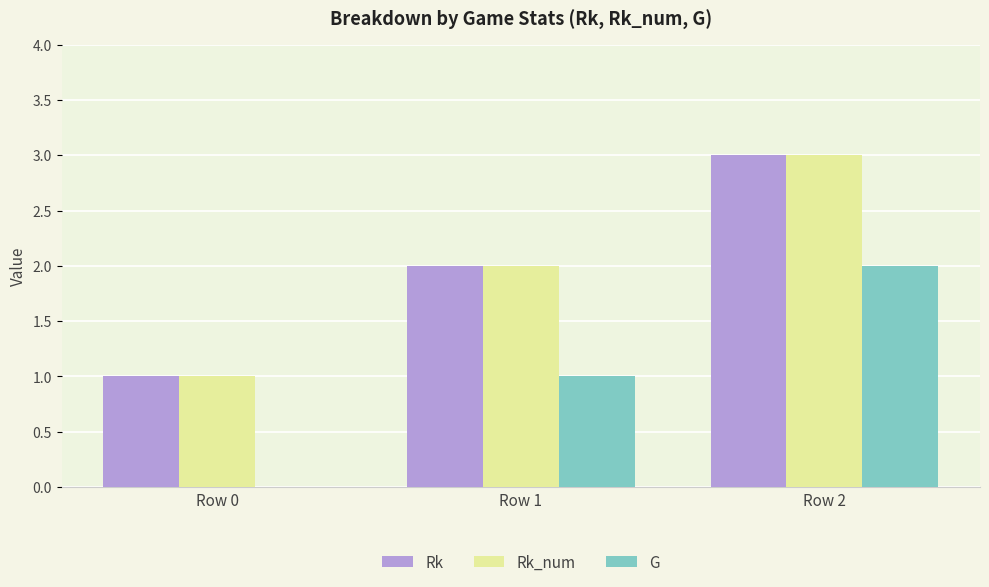

What is the sum of all Rk values?

6